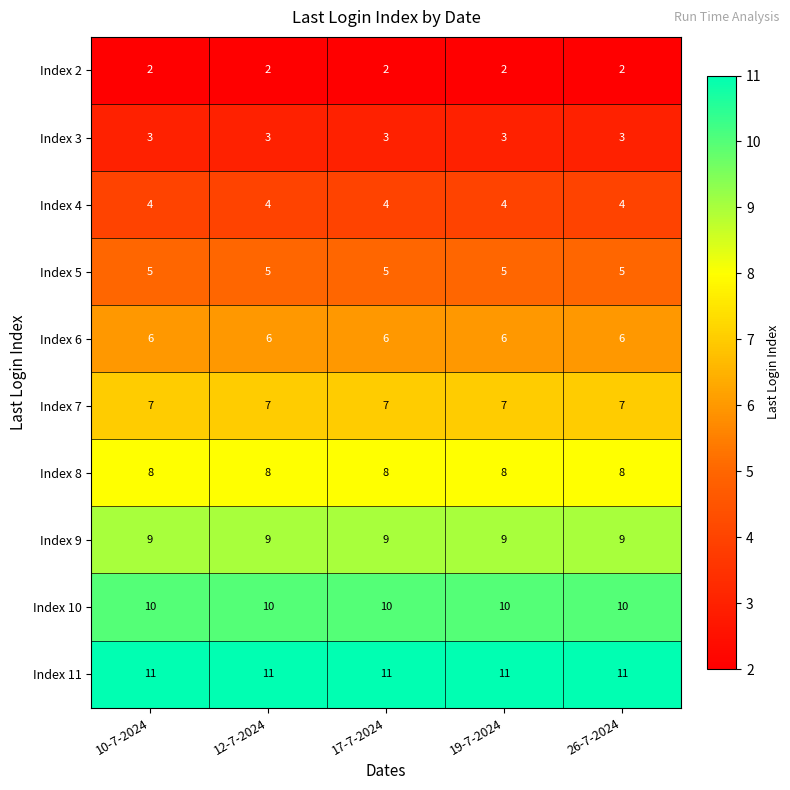

What is the sum of all Index 7 values?

35